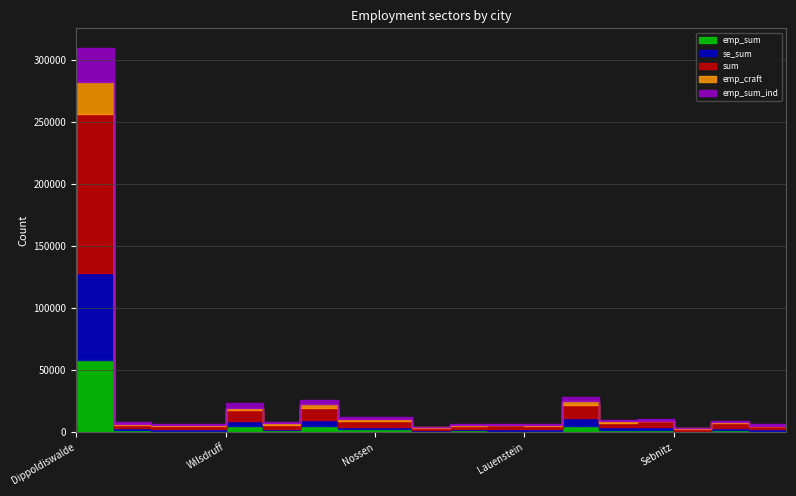

How many lines are shown in the chart?

5